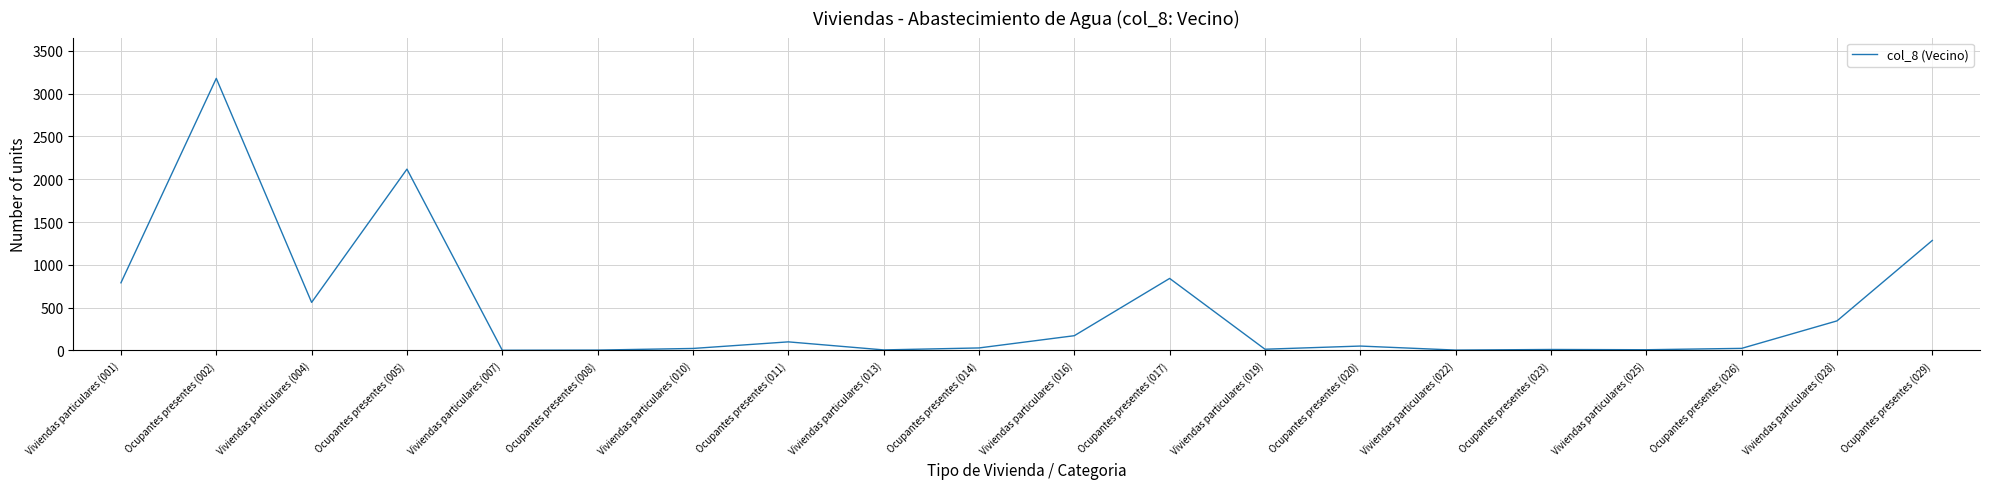

At which label is the value closest to 1590?

Ocupantes presentes (029)